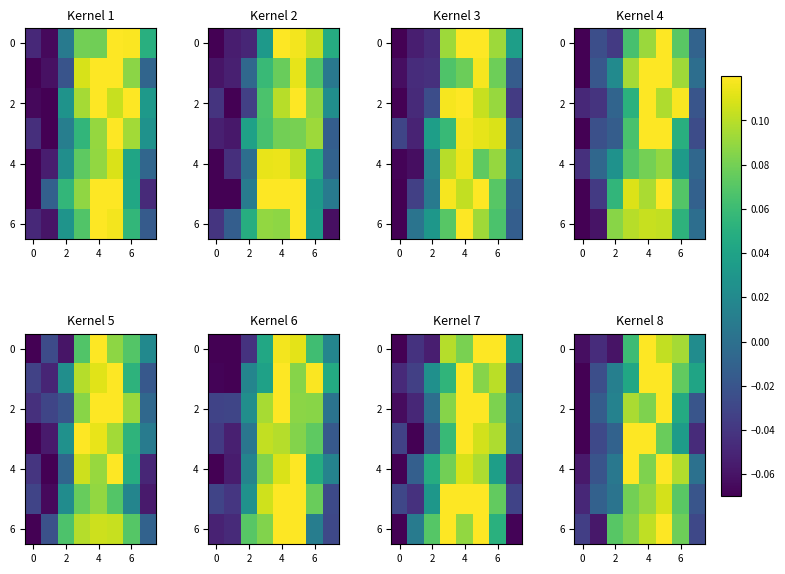

How many positive values does the 4 series have?

6